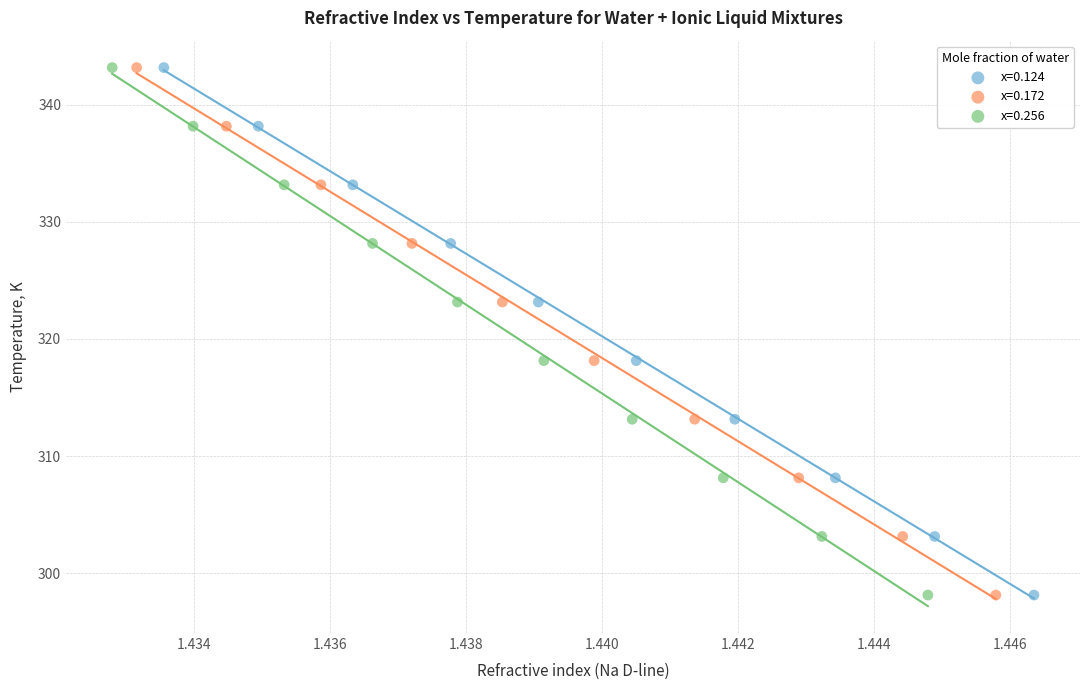

What are all the series names shown in the legend?

x=0.124, x=0.172, x=0.256